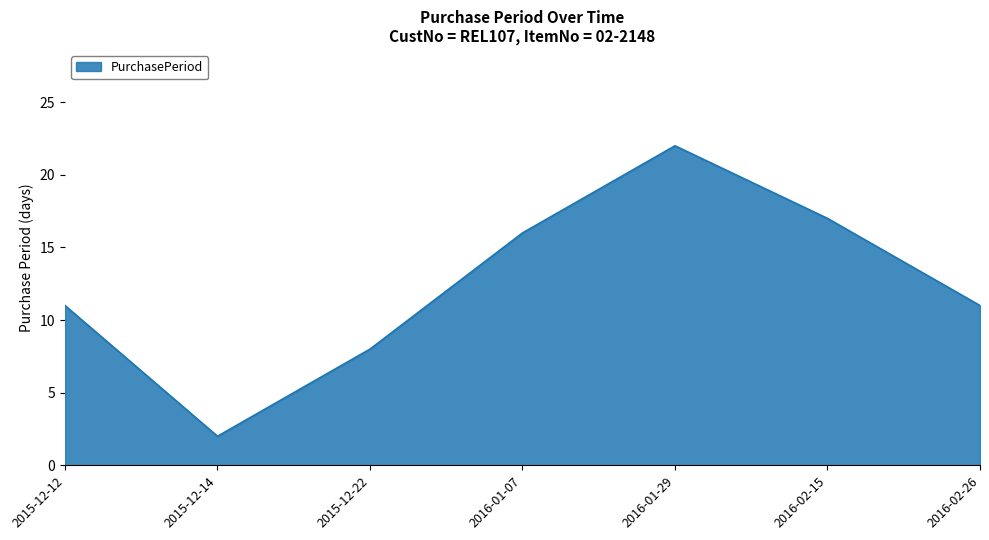

What is the difference between the values at 2015-12-22 and 2016-01-07?

8